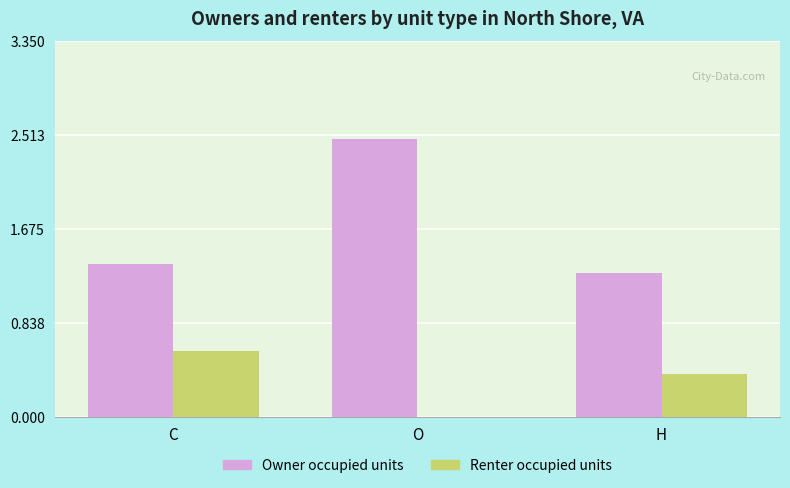

Which series changed the most between C and O?

Owner occupied units